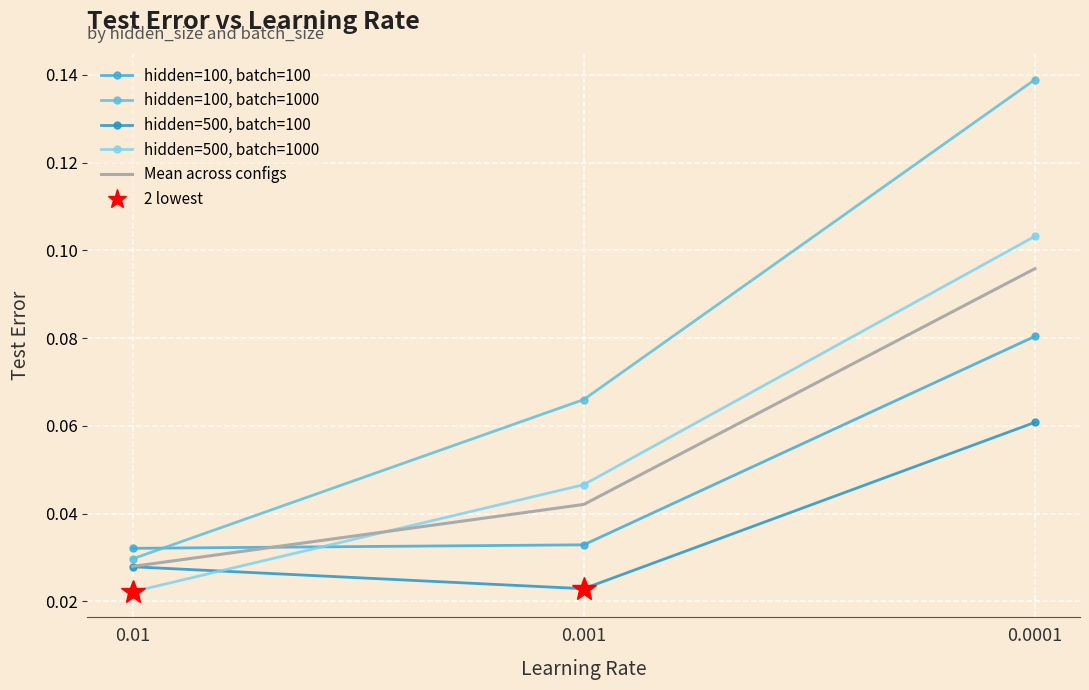

Reading right to left, what are all the values shown in this chart?

hidden=100, batch=100: 0.0001=0.1	0.001=0.0	0.01=0.0
hidden=100, batch=1000: 0.0001=0.1	0.001=0.1	0.01=0.0
hidden=500, batch=100: 0.0001=0.1	0.001=0.0	0.01=0.0
hidden=500, batch=1000: 0.0001=0.1	0.001=0.0	0.01=0.0
Mean across configs: 0.0001=0.1	0.001=0.0	0.01=0.0